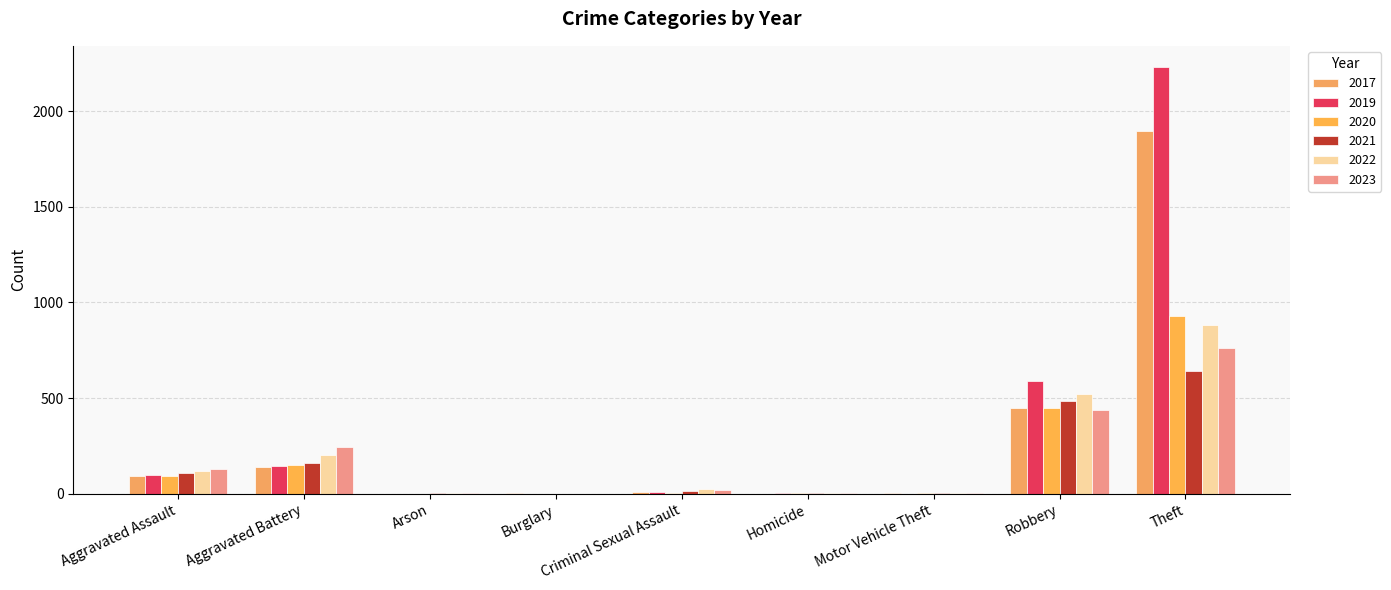

What is the maximum value shown in the chart?

2230